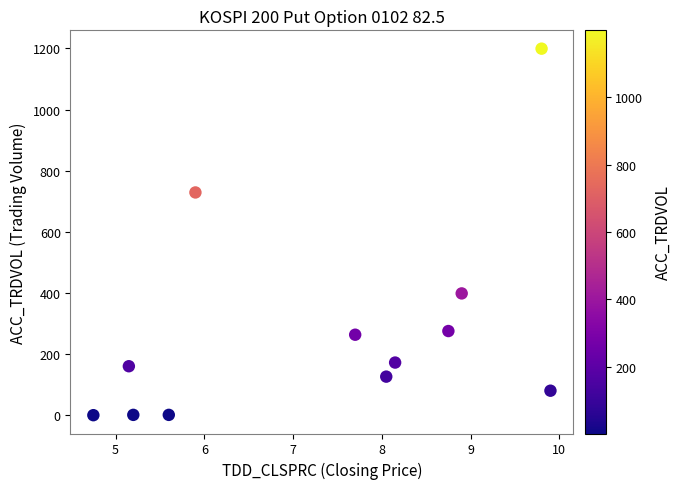

What Y value in the scatter plot is closest to 600?

729